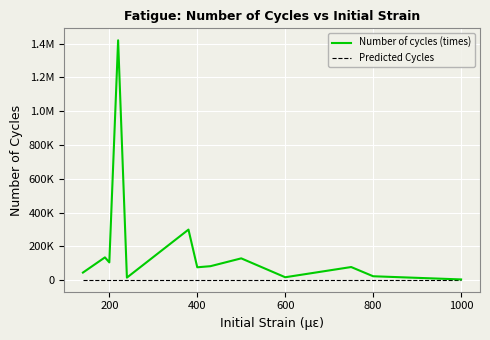

True or false: Number of cycles (times) and Predicted Cycles cross at least once.

False